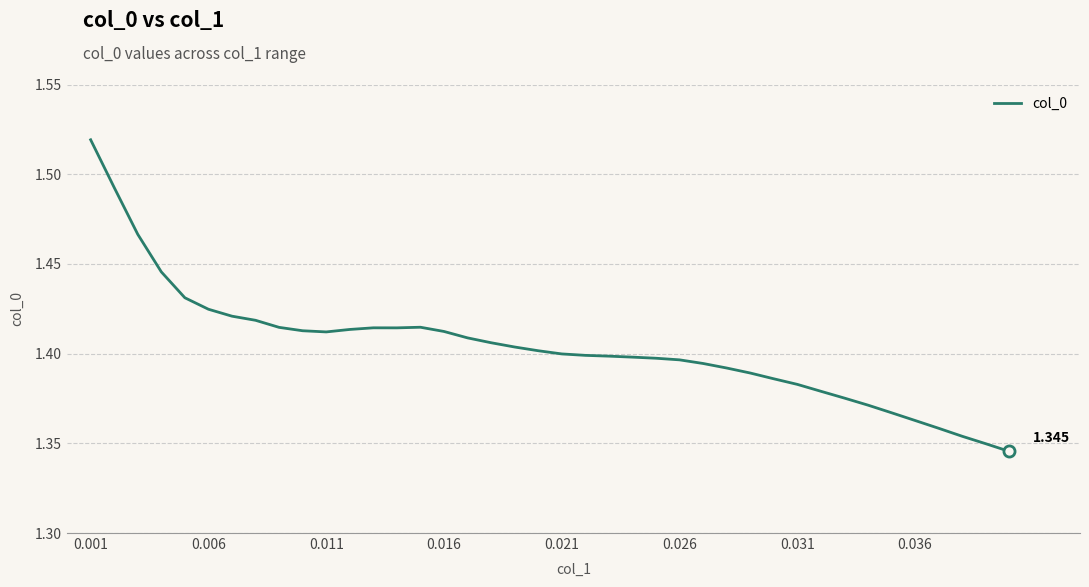

Does the chart display data point markers on the line(s)?

No